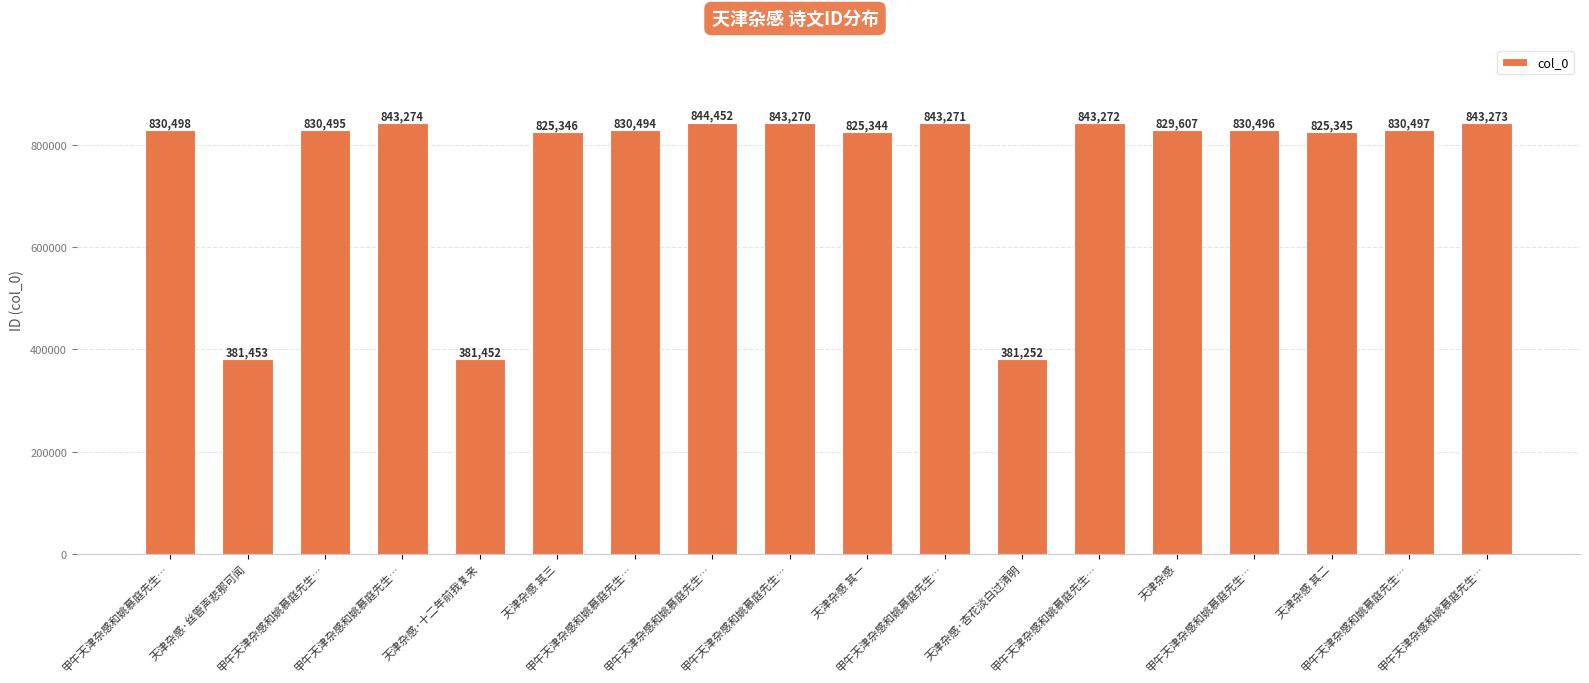

Count the number of categories in the chart.

18